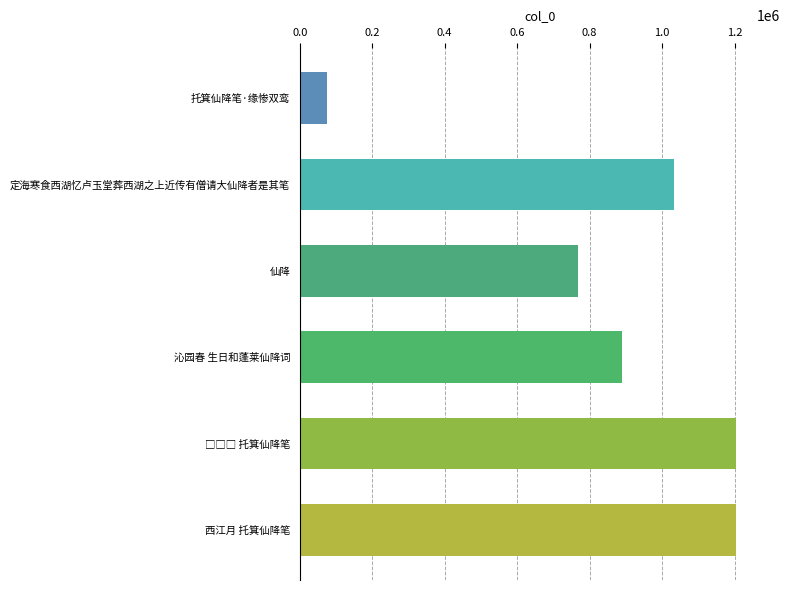

What is the change in value from 定海寒食西湖忆卢玉堂葬西湖之上近传有僧请大仙降者是其笔 to 沁园春 生日和蓬莱仙降词?

-144166